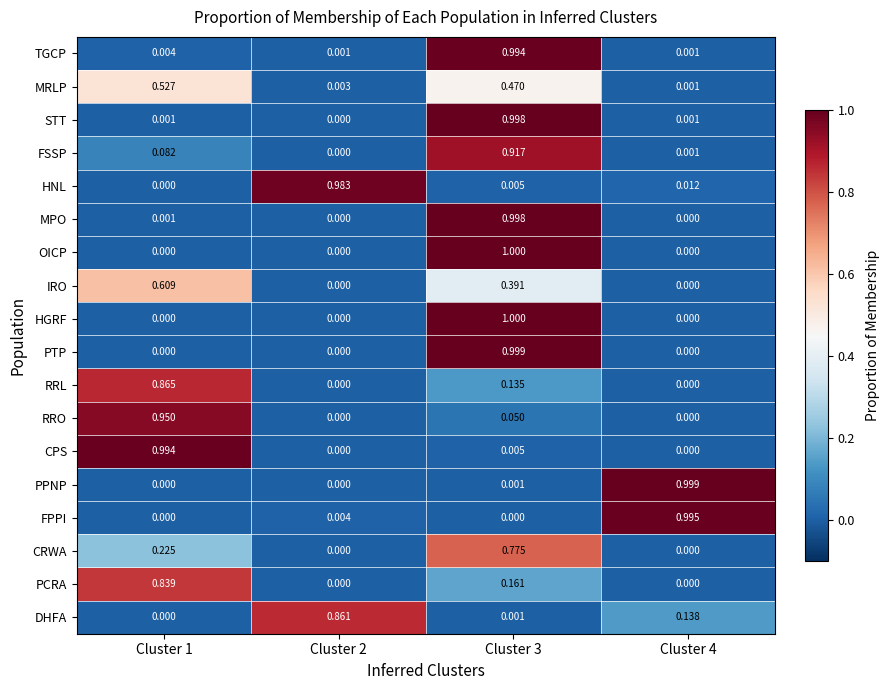

Which series has the largest total across all categories?

MRLP